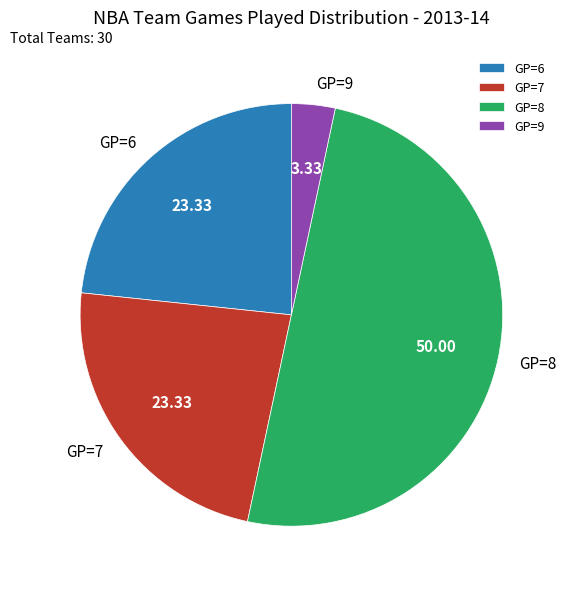

Which slice represents more than half of the pie?

GP=8